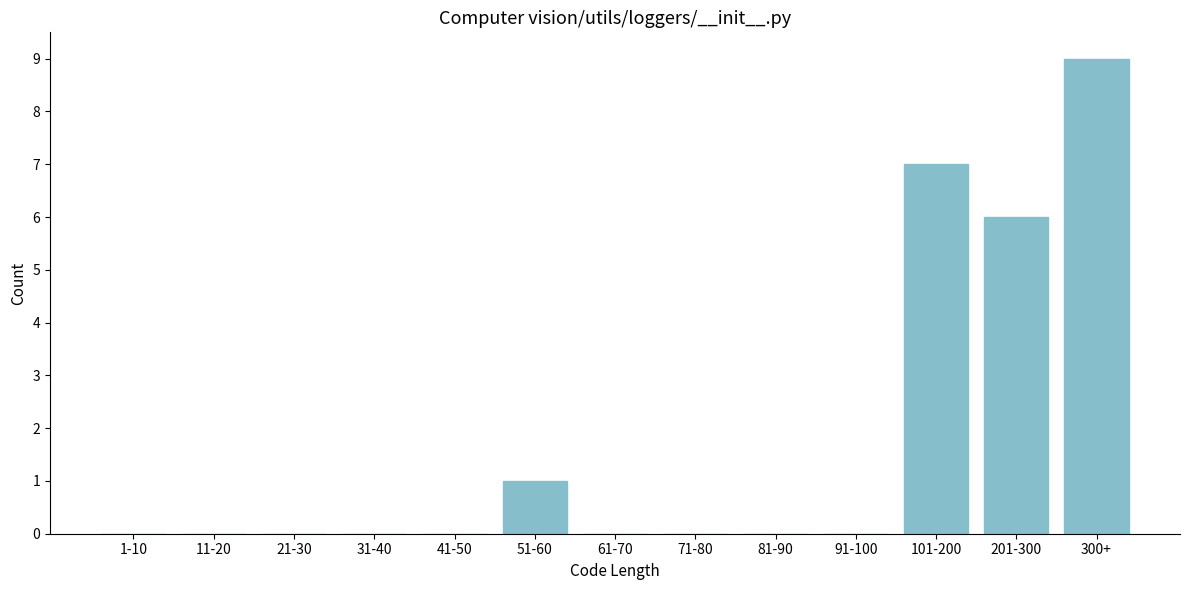

Reading right to left, extract all data points from this chart.

300+=9	201-300=6	101-200=7	91-100=0	81-90=0	71-80=0	61-70=0	51-60=1	41-50=0	31-40=0	21-30=0	11-20=0	1-10=0